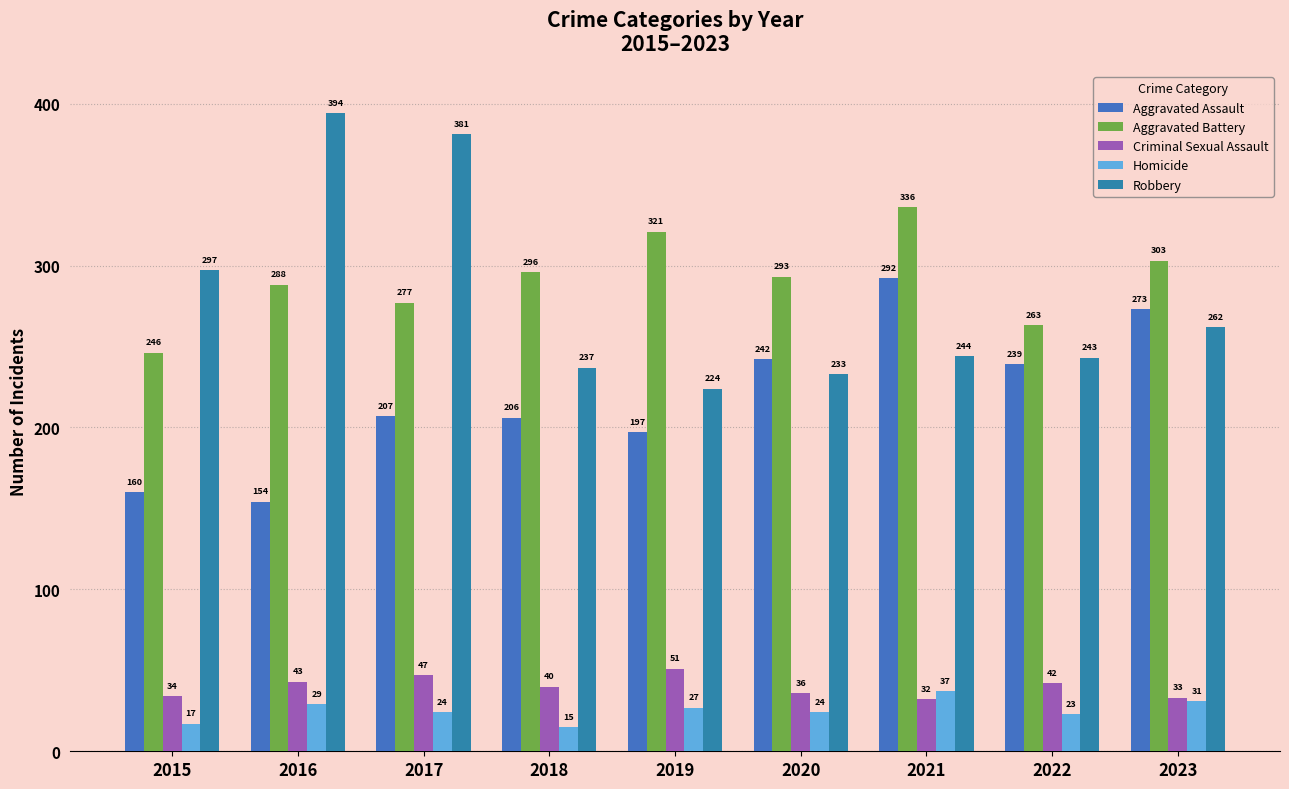

How many bars are there in total?

45